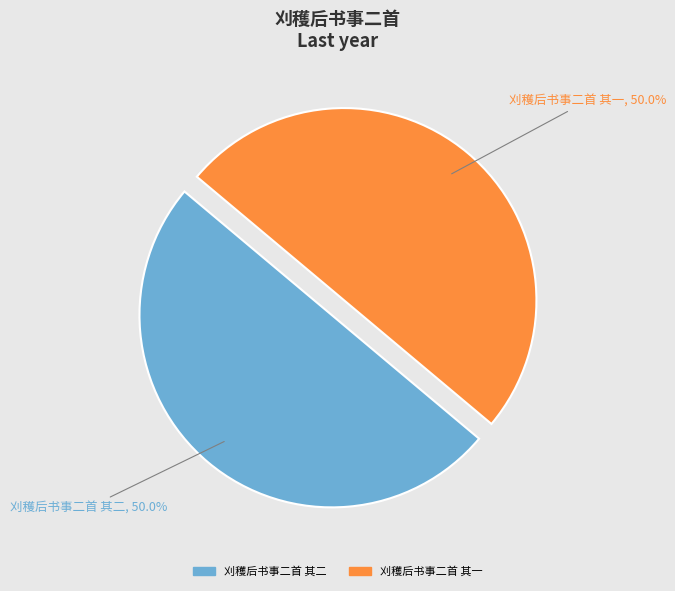

To the nearest percent, what portion does 刈穫后书事二首 其二 represent?

50%